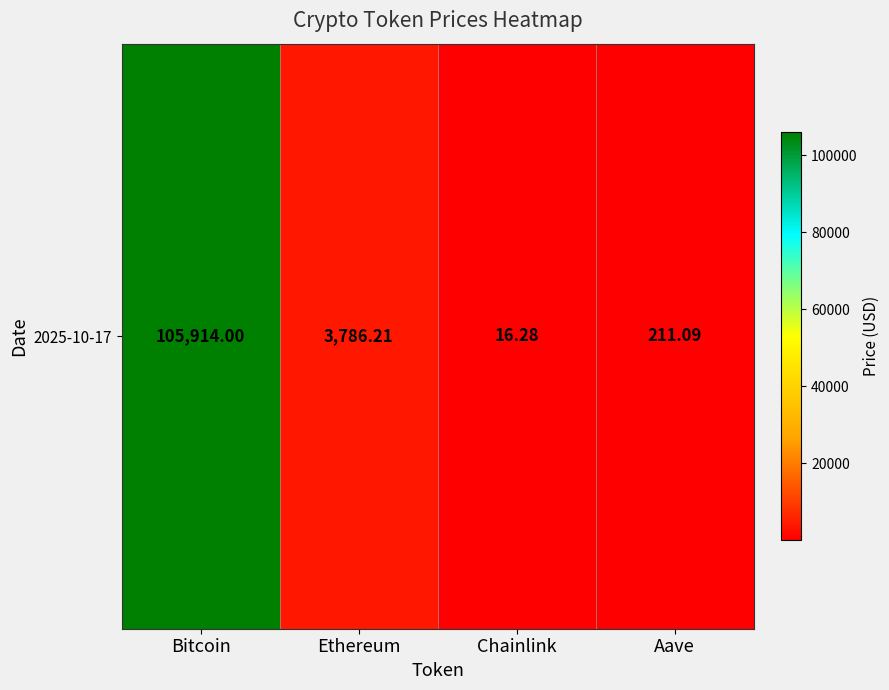

What is the average value?

27481.9